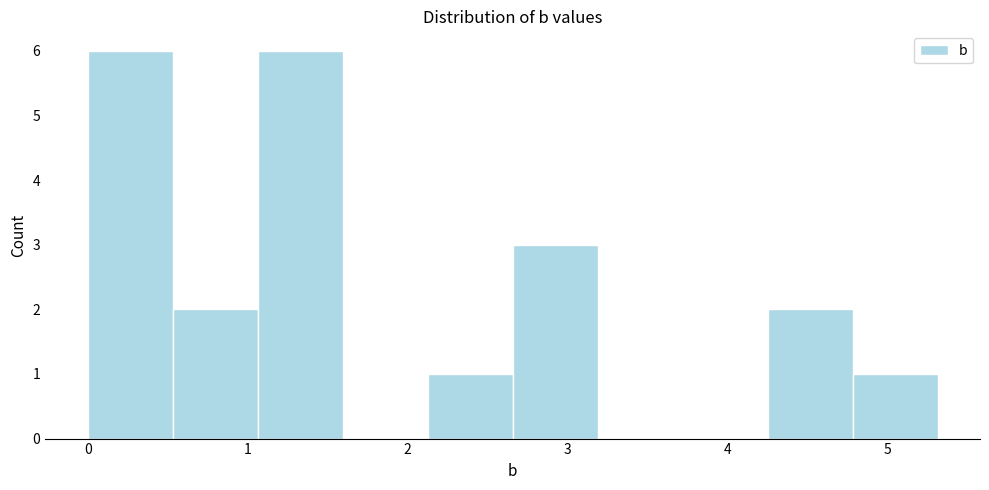

Reading left to right, transcribe this chart: for each bar, give the range it covers on the x-axis and its height. Neither the bar edges nor the heights are printed on the chart, so give them approximately, as read against the axes.

0.0 to 0.5: 6
0.5 to 1.1: 2
1.1 to 1.6: 6
1.6 to 2.1: 0
2.1 to 2.7: 1
2.7 to 3.2: 3
3.2 to 3.7: 0
3.7 to 4.2: 0
4.2 to 4.8: 2
4.8 to 5.3: 1